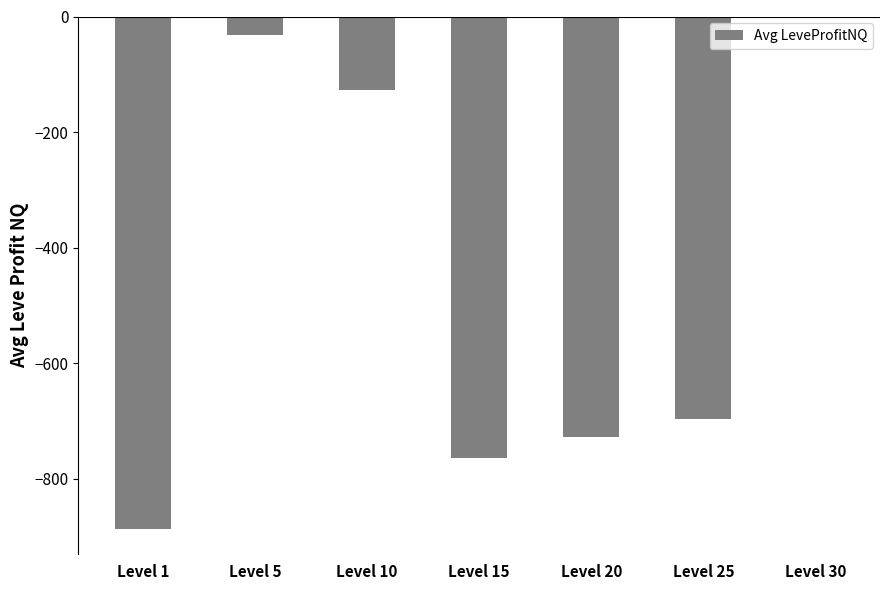

What is the difference between the values at Level 5 and Level 25?

664.0